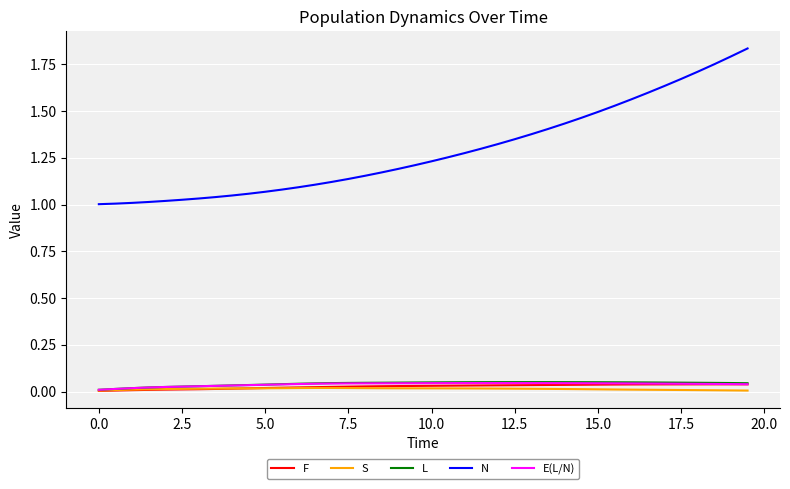

Which series has the largest range (max minus min)?

N